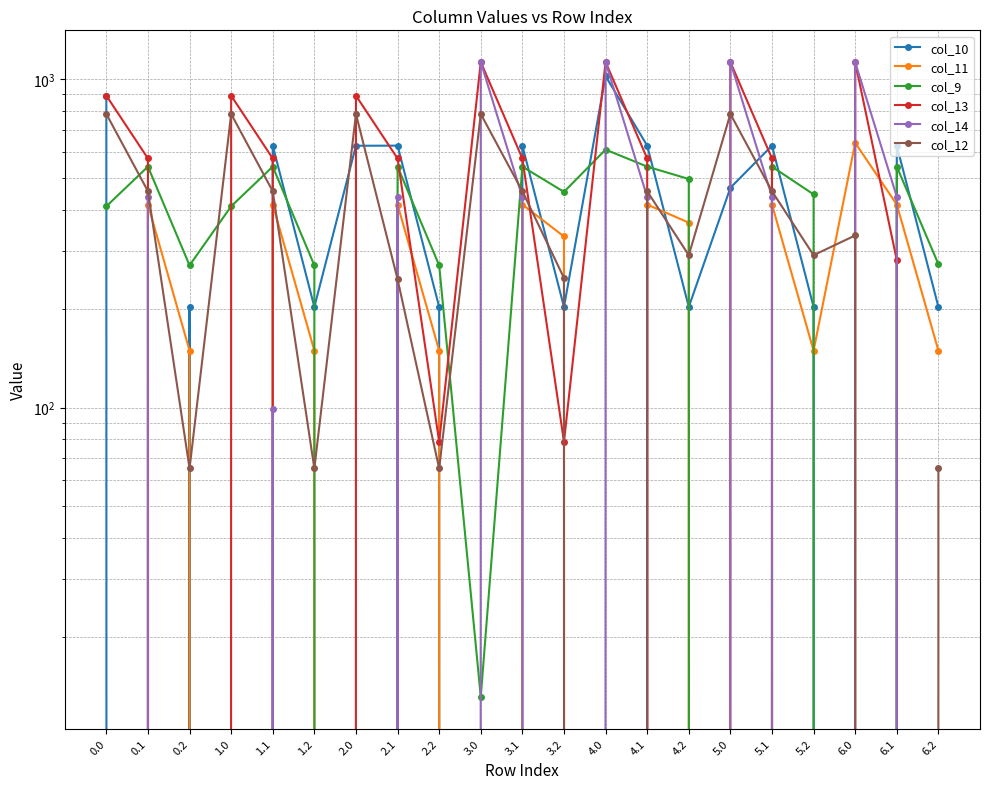

Reading left to right, transcribe all the data shown in this chart.

col_10: 892.0	0.0	202.5	0.0	628.1	202.5	627.6	628.1	202.5	0.0	628.1	202.5	1023.2	628.1	202.5	467.4	628.1	202.5	0.0	628.1	202.5
col_11: 0.0	415.4	149.1	0.0	415.4	149.1	0.0	415.4	149.1	0.0	415.4	332.1	0.0	415.4	366.0	0.0	415.4	149.1	640.9	415.4	149.1
col_9: 410.4	542.1	271.1	410.4	542.1	271.1	0.0	542.1	271.1	13.1	542.1	454.1	610.8	542.1	497.1	0.0	542.1	446.2	0.0	542.1	273.4
col_13: 892.0	574.0	0.0	892.0	574.0	0.0	892.0	574.0	78.6	1129.0	574.0	78.6	1129.0	574.0	0.0	1129.0	574.0	0.0	1129.0	281.1	0.0
col_14: 0.0	438.6	0.0	0.0	99.0	0.0	0.0	438.6	0.0	1128.3	437.3	0.0	1128.3	438.6	0.0	1128.3	438.6	0.0	1128.3	438.6	0.0
col_12: 784.4	456.1	65.2	784.4	456.1	65.2	784.4	246.0	65.2	784.4	456.1	248.2	0.0	456.1	291.2	784.4	456.1	291.2	334.5	0.0	65.2